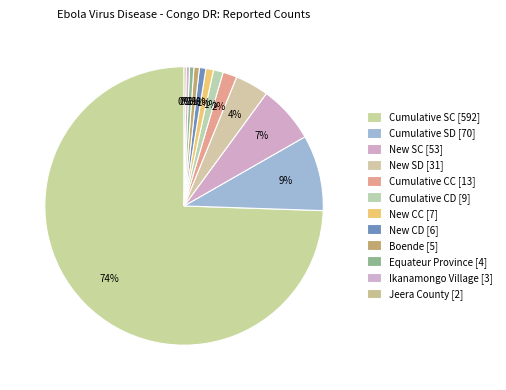

Combined, do New CC [7] and New SC [53] account for over 50%?

No